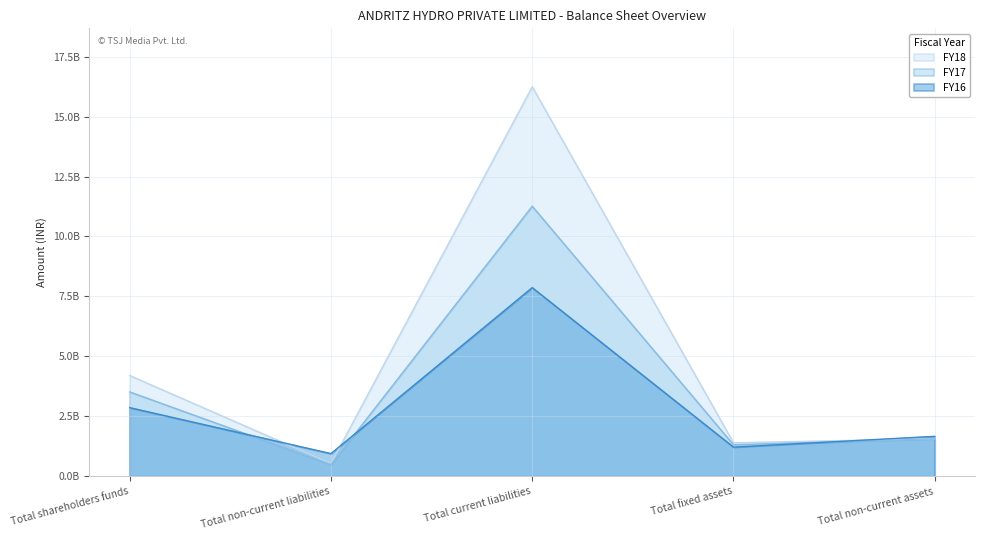

Reading left to right, transcribe all the data shown in this chart.

FY18: 4200900000	529940000	16242500000	1395880000	1567410000
FY17: 3517440000	484440000	11261200000	1311980000	1560500000
FY16: 2861280000	944380000	7866280000	1214980000	1665160000